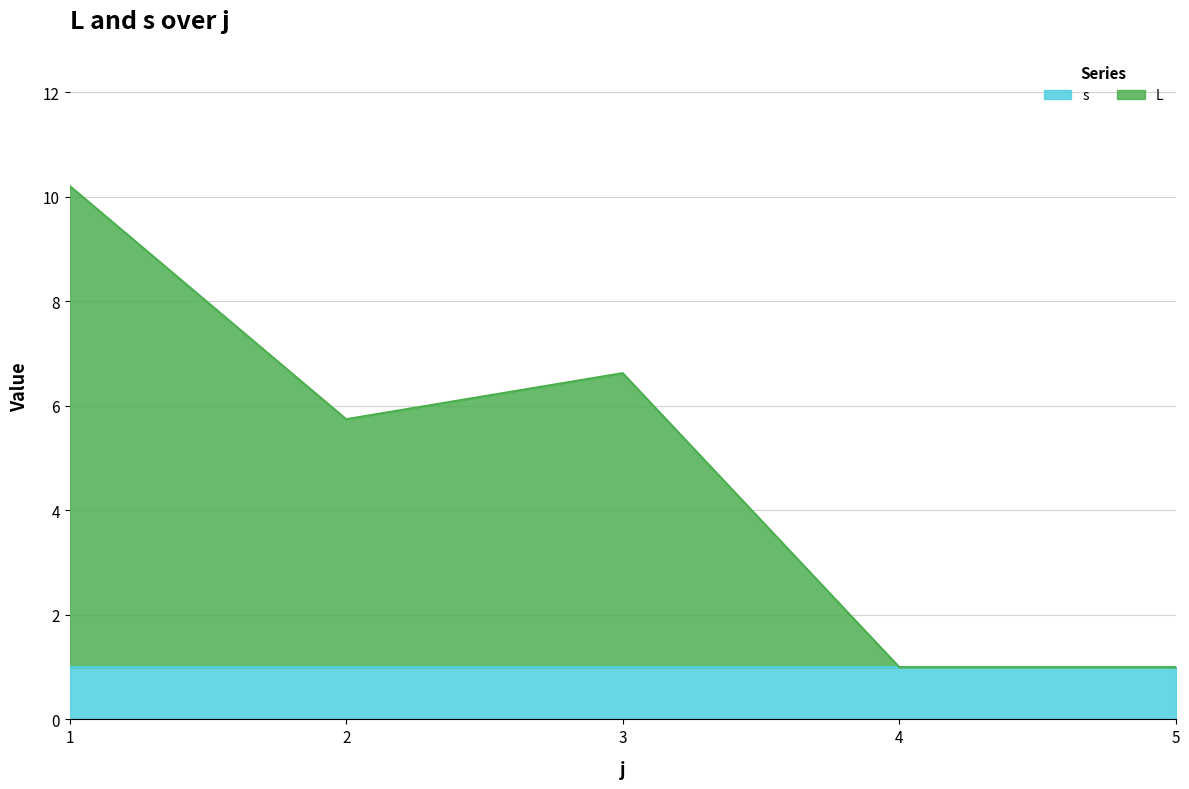

How many values exceed 5?

3